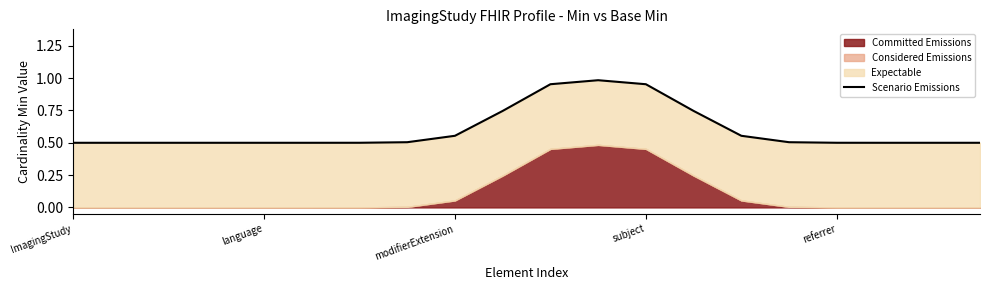

How many interior local peaks (higher than both neighbors) does the data have?

1